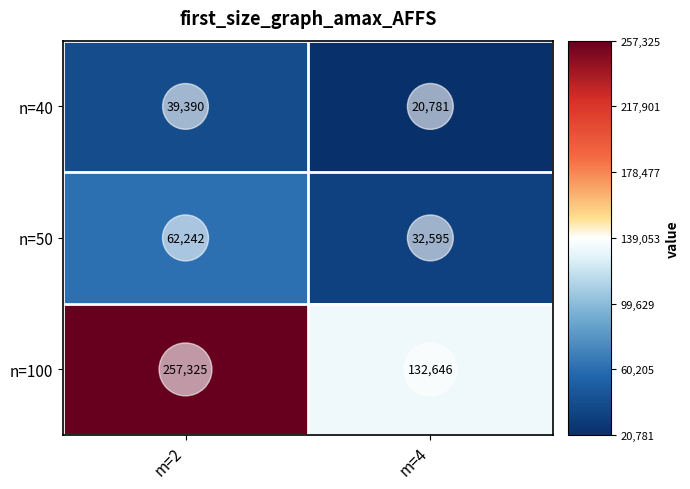

Which series has the largest total across all categories?

n=100